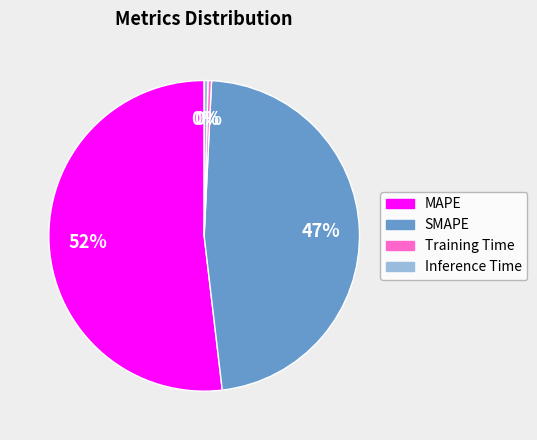

Is it true that SMAPE is 47% of the pie?

True